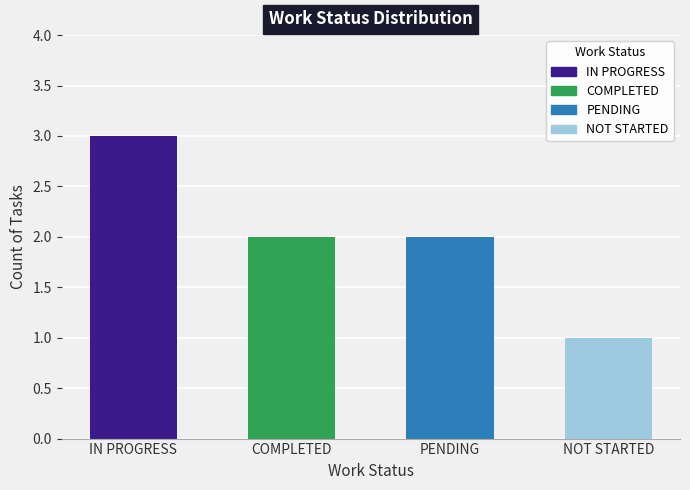

What is the label of the 1st bar from the left?

IN PROGRESS